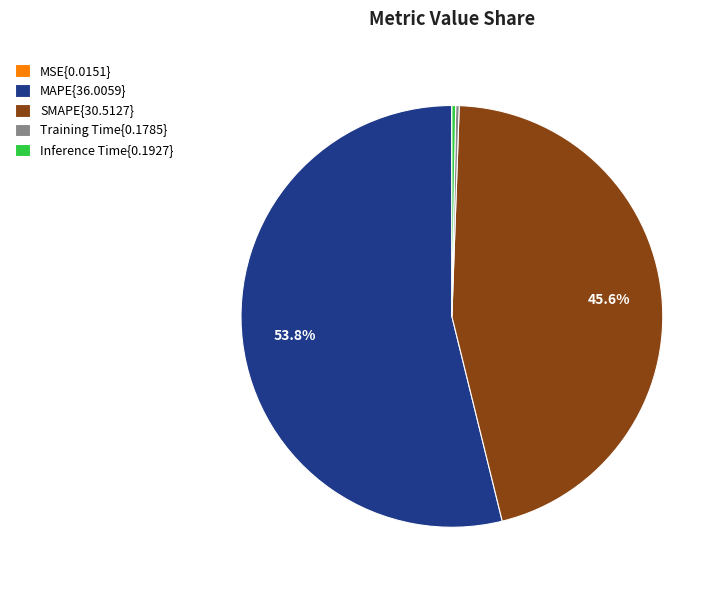

Do Inference Time{0.1927} and MAPE{36.0059} together represent more than half of the pie?

Yes